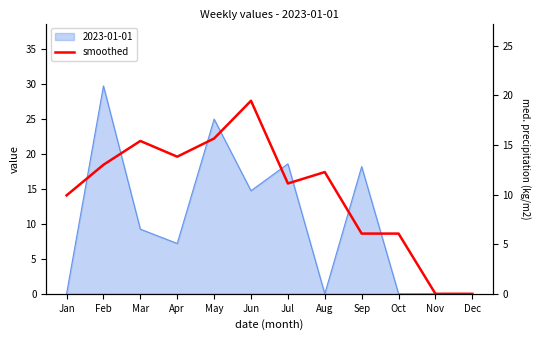

Where does the data first go above 12?

Feb